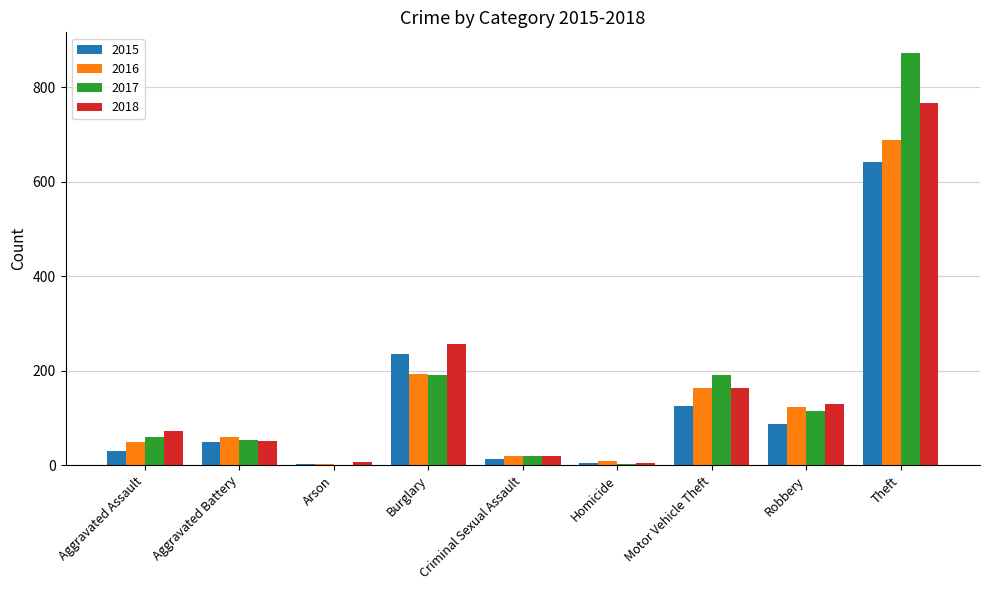

What is the sum of all 2017 values?

1506